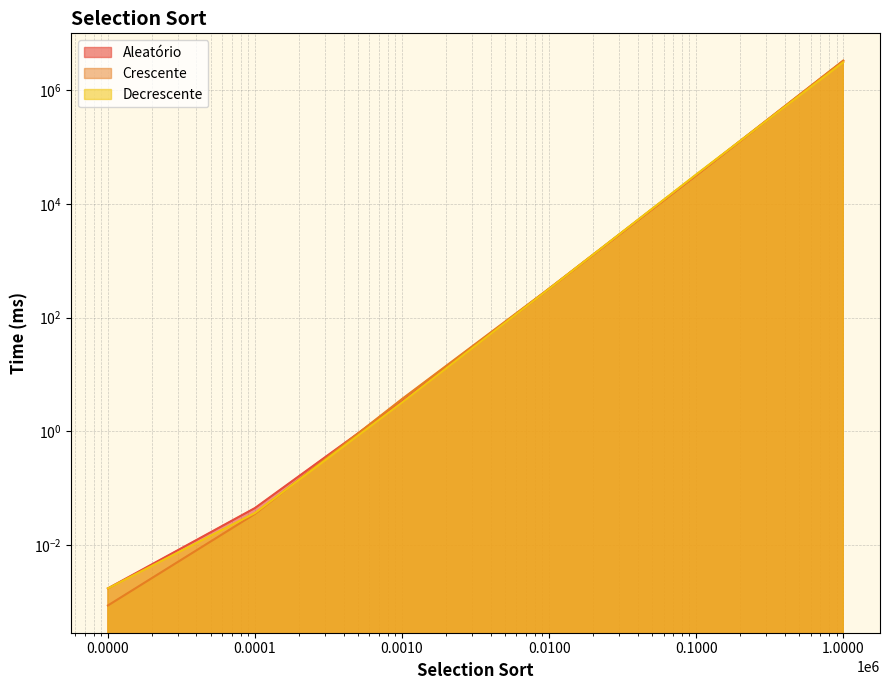

Reading left to right, transcribe all the data shown in this chart.

Aleatório: 0.0	0.0	3.3	322.8	32191.3	3305599.1
Crescente: 0.0	0.0	3.7	325.2	32220.1	3363985.5
Decrescente: 0.0	0.0	3.2	321.8	33223.2	3142924.3